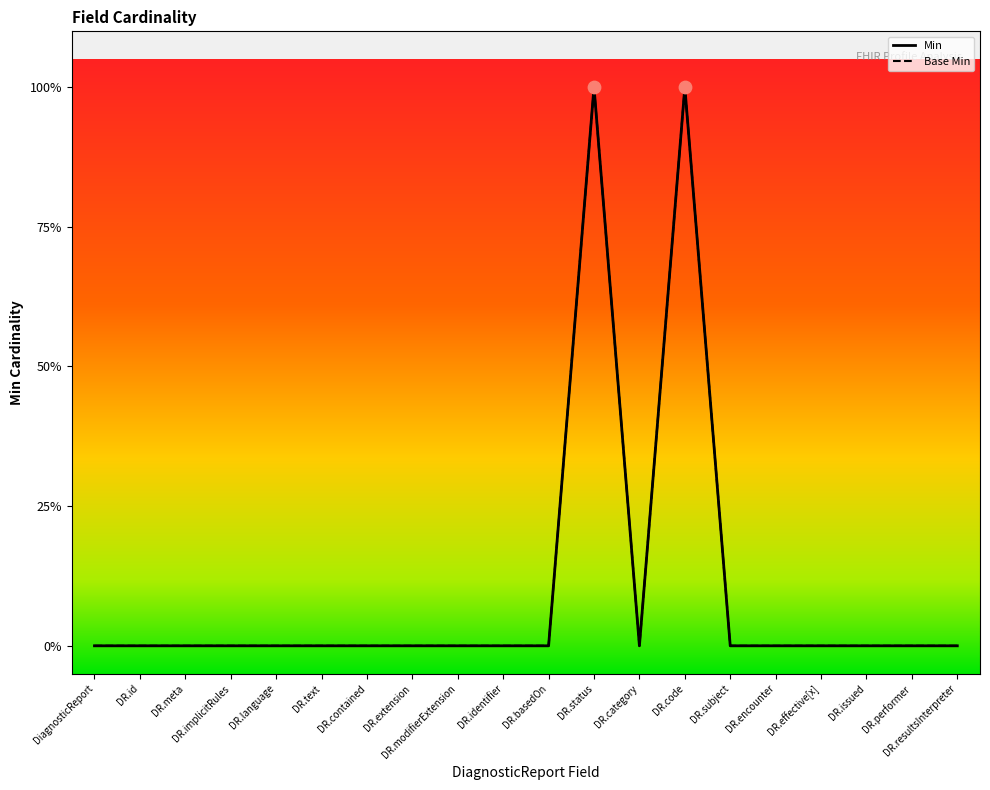

Is the value of Base Min at DR.subject greater than the value of Min at DR.subject?

No